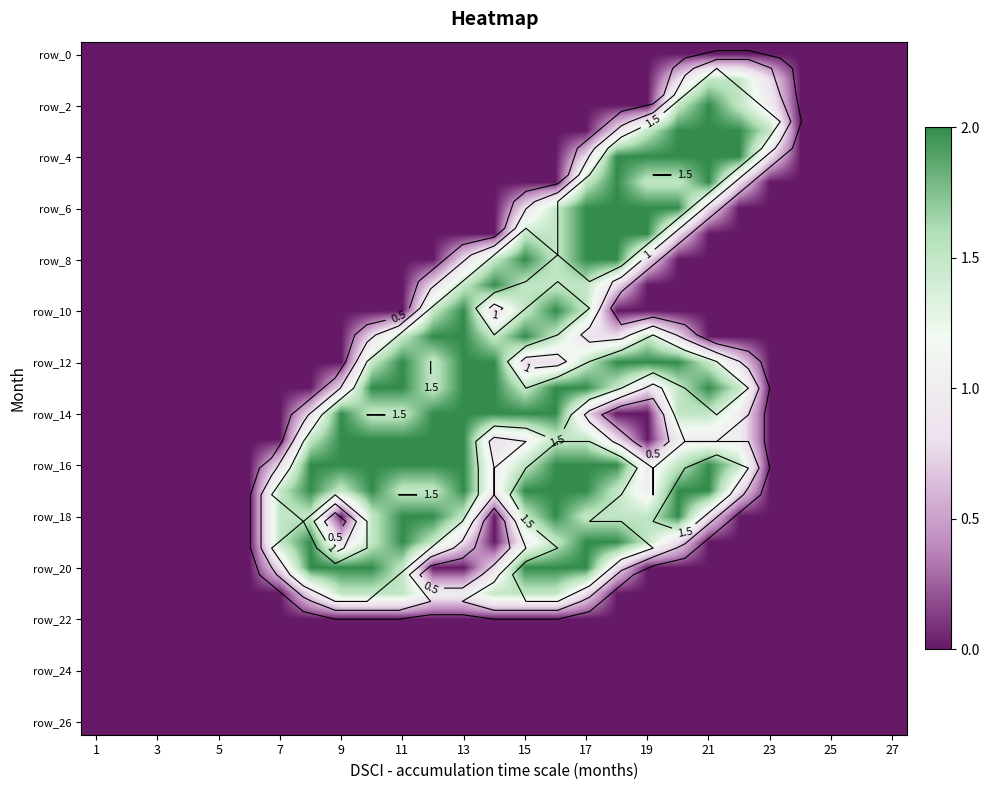

What is the difference between the maximum and minimum values in the row_18 series?

2.0